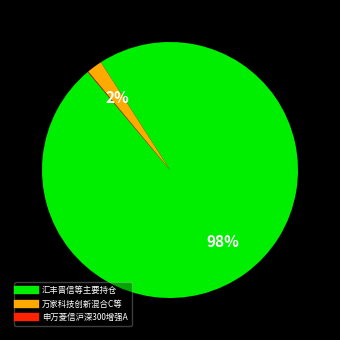

Is there any slice that represents more than half of the pie?

Yes